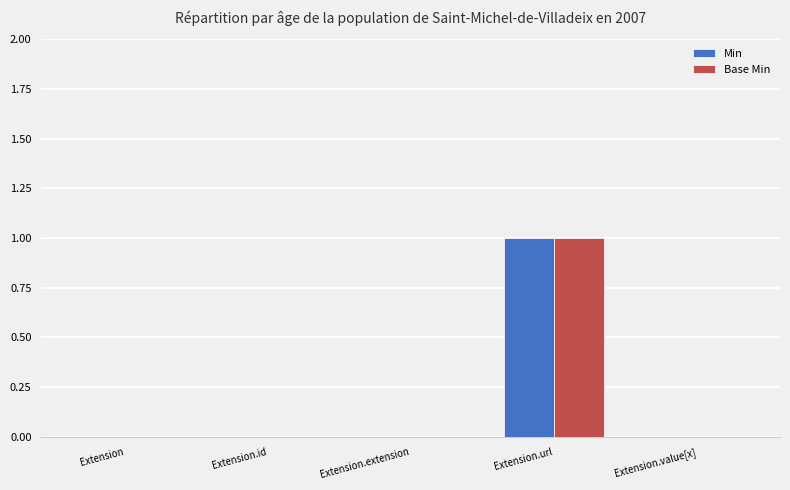

What is the sum of all Min values?

1